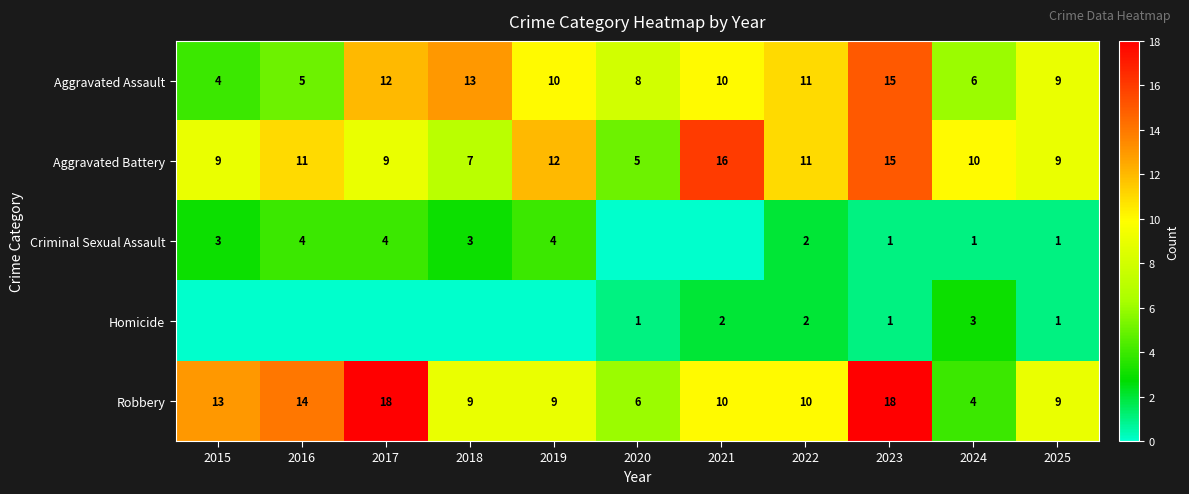

What is the difference between the second highest and minimum values in the Aggravated Battery series?

10